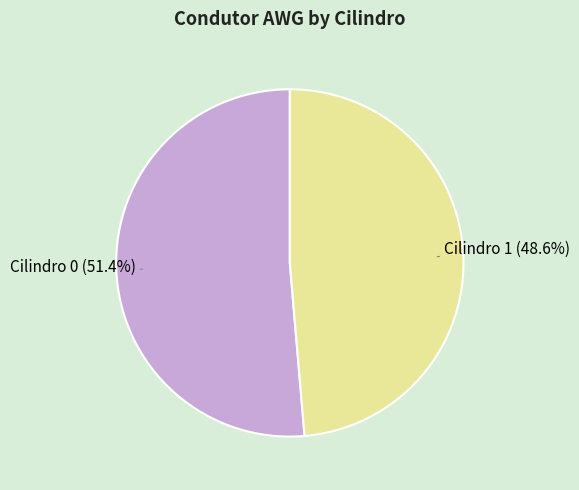

Does Cilindro 0 represent more than half of the total?

Yes